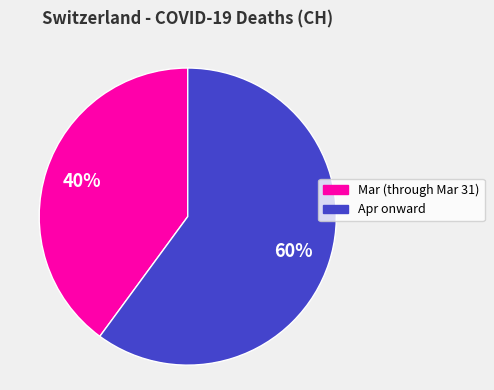

To the nearest percent, what is the average slice percentage?

50%